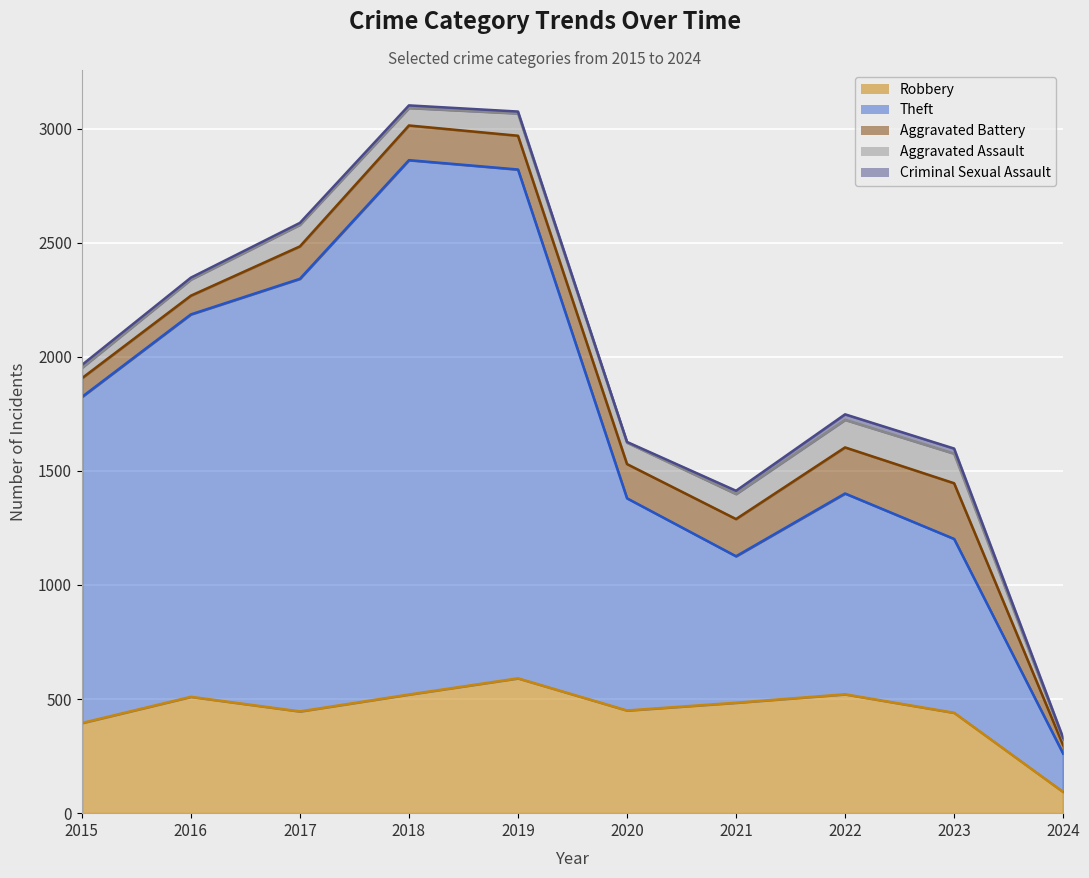

True or false: Aggravated Battery and Aggravated Assault intersect in this chart.

False